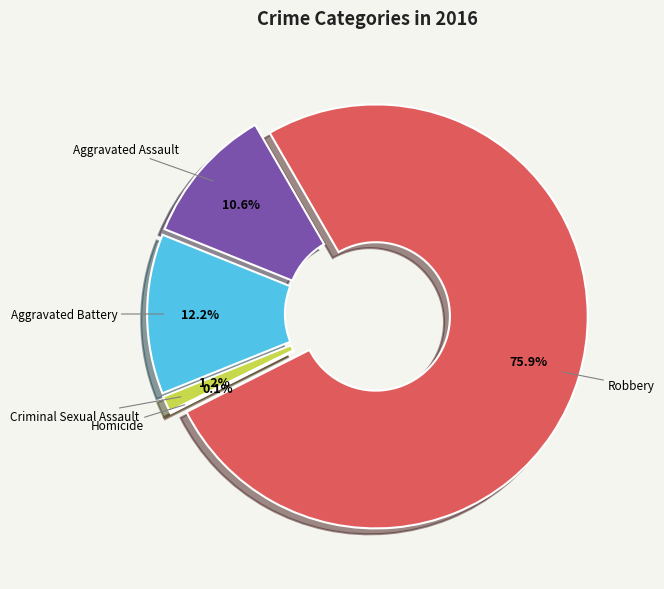

Is it true that Aggravated Battery is 12% of the pie?

True